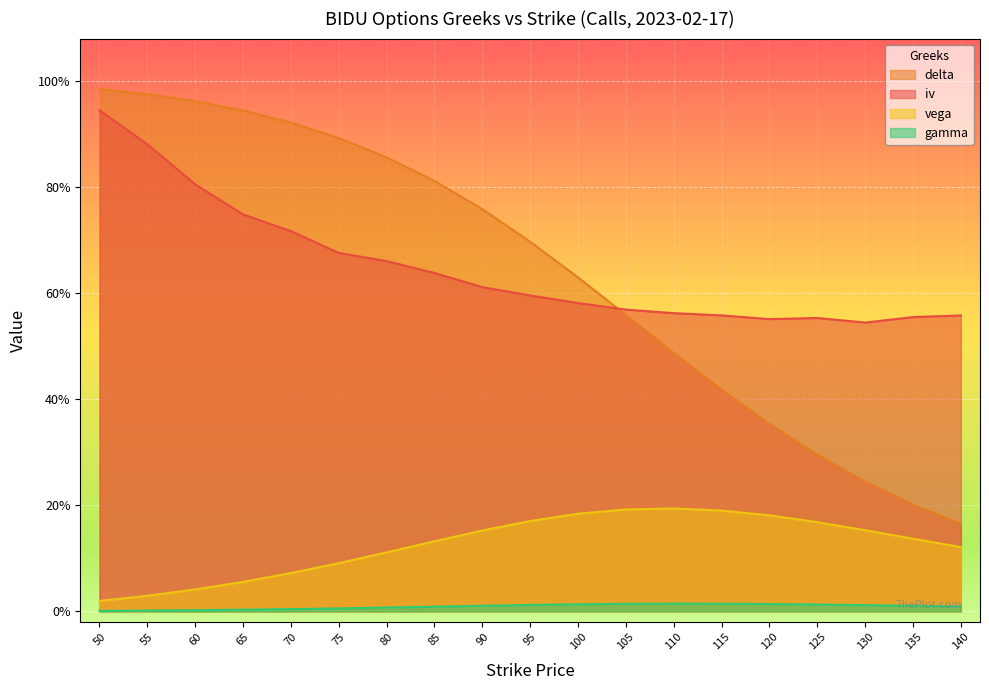

At how many categories does at least one series exceed 0?

19